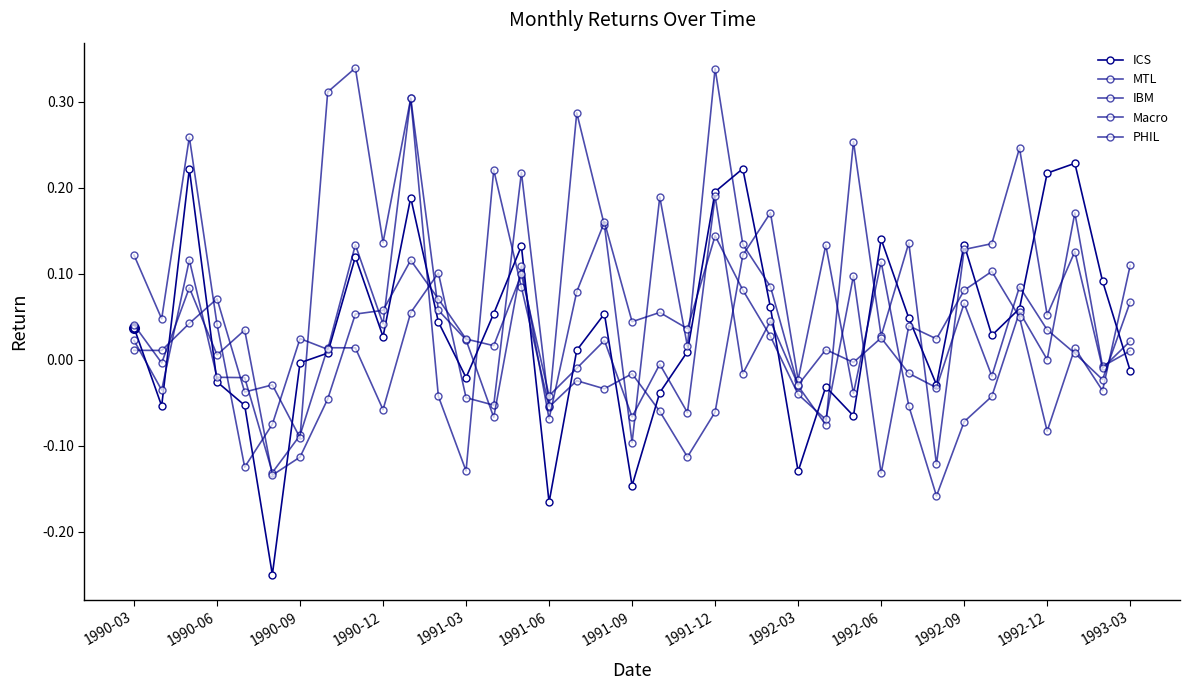

Reading left to right, transcribe all the data shown in this chart.

ICS: 0.0	-0.1	0.2	-0.0	-0.1	-0.2	-0.0	0.0	0.1	0.0	0.2	0.0	-0.0	0.1	0.1	-0.2	0.0	0.1	-0.1	-0.0	0.0	0.2	0.2	0.1	-0.1	-0.0	-0.1	0.1	0.0	-0.0	0.1	0.0	0.1	0.2	0.2	0.1	-0.0
MTL: 0.0	-0.0	0.1	-0.0	-0.0	-0.1	-0.1	0.0	0.0	-0.1	0.1	0.1	-0.0	-0.1	0.2	-0.1	-0.0	-0.0	-0.0	-0.1	-0.1	-0.1	0.1	0.2	-0.0	0.1	-0.0	0.1	-0.1	-0.2	-0.1	-0.0	0.1	0.0	0.2	-0.0	0.0
IBM: 0.0	0.0	0.0	0.1	-0.0	-0.0	-0.1	0.3	0.3	0.1	0.3	-0.0	-0.1	0.2	0.1	-0.1	0.3	0.2	-0.1	0.2	0.0	0.3	0.1	0.1	-0.0	-0.1	0.3	0.0	0.1	-0.1	0.1	0.1	0.2	0.1	0.1	-0.0	0.0
Macro: 0.1	0.0	0.3	0.0	-0.1	-0.1	0.0	0.0	0.1	0.0	0.3	0.1	0.0	-0.1	0.1	-0.1	0.1	0.2	0.0	0.1	0.0	0.1	0.1	0.0	-0.0	-0.1	0.1	-0.1	0.0	0.0	0.1	0.1	0.0	-0.1	0.0	-0.0	0.1
PHIL: 0.0	-0.0	0.1	0.0	0.0	-0.1	-0.1	-0.0	0.1	0.1	0.1	0.1	0.0	0.0	0.1	-0.0	-0.0	0.0	-0.1	-0.0	-0.1	0.2	-0.0	0.0	-0.0	0.0	-0.0	0.0	-0.0	-0.0	0.1	-0.0	0.1	0.0	0.0	-0.0	0.1